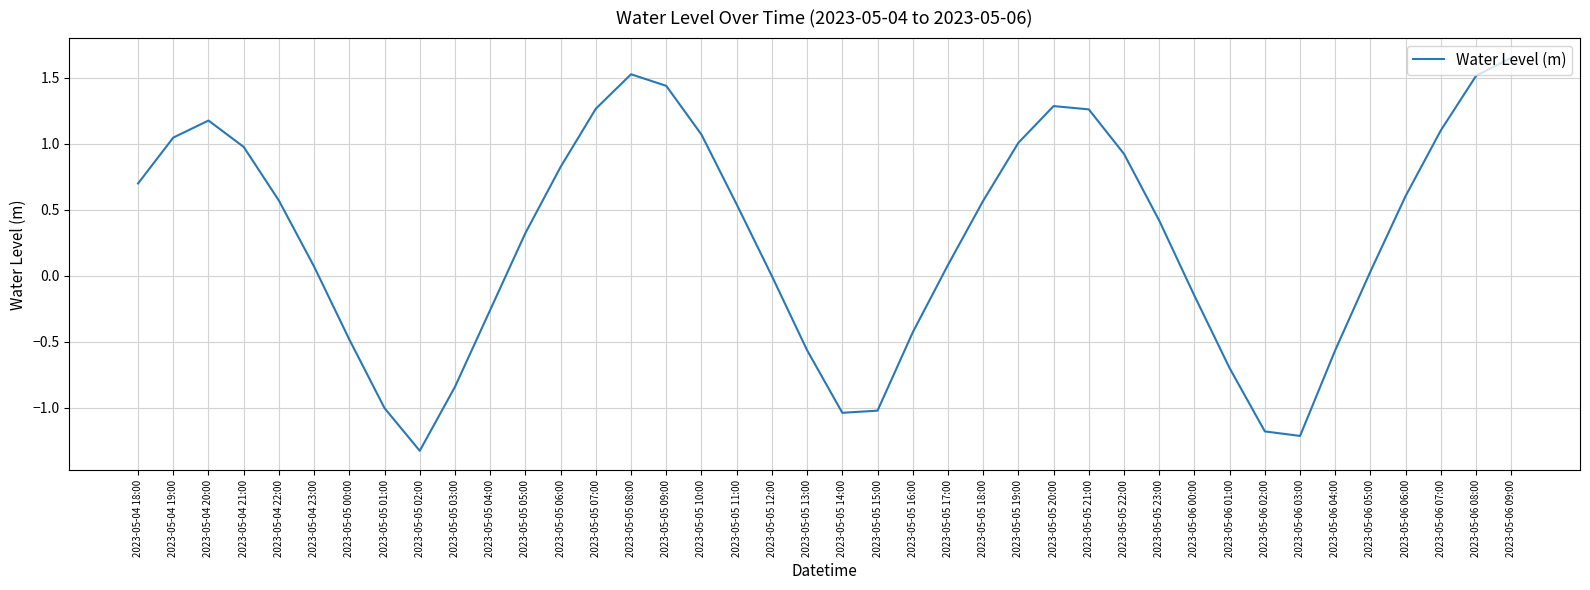

Where is the data nearest to the value 0?

2023-05-05 12:00